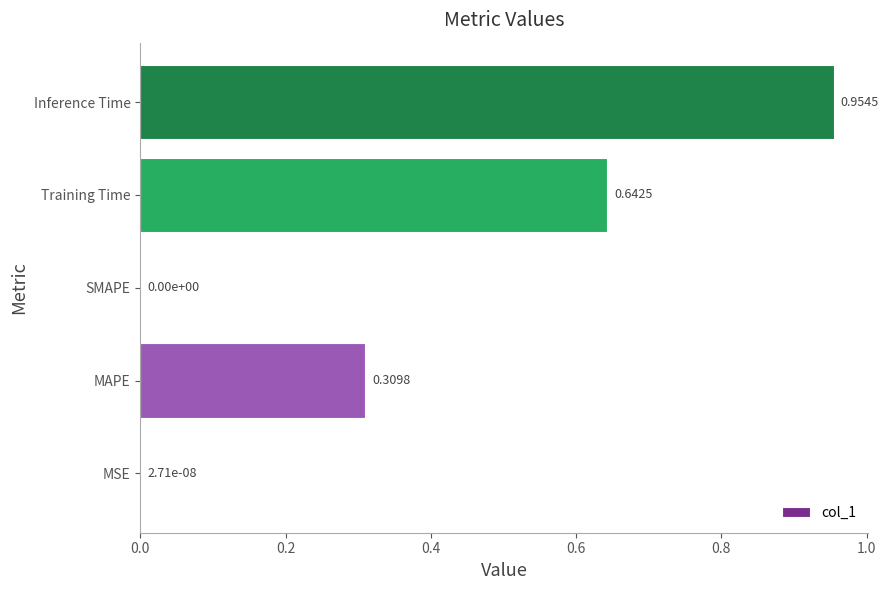

What is the sum of the values at MAPE and Inference Time?

1.3